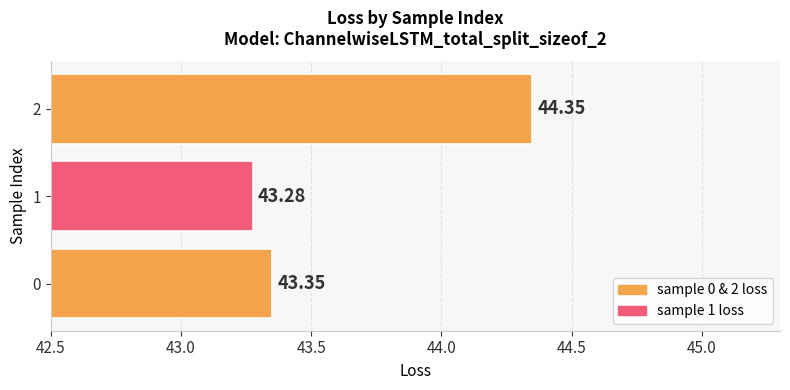

What is the average value?

43.7